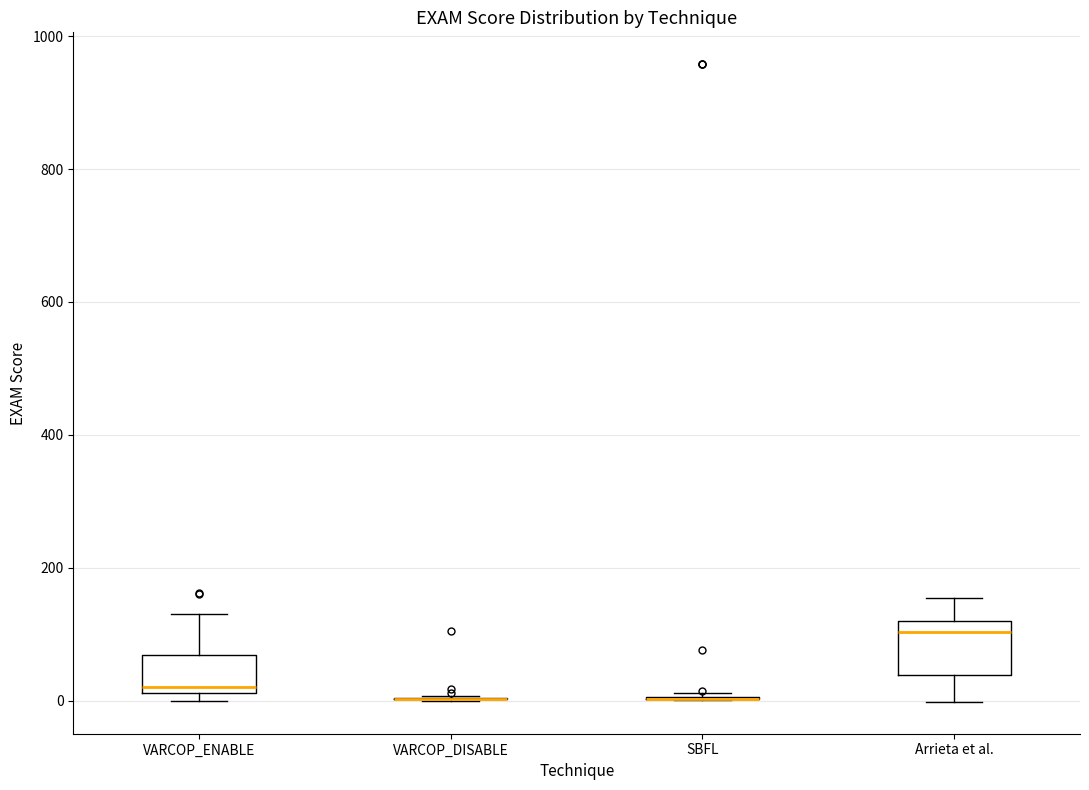

Reading left to right, transcribe this box plot: for each box, give where its median line is, the range the box spans, and where its two whiskers end, as read against the y-axis. The values are not printed on the chart, so give them approximately, as read against the axis.

VARCOP_ENABLE: median 20 (just above the box's lower edge), box 20 to 60, whiskers 0 to 140
VARCOP_DISABLE: box collapsed to a line at 0, whiskers 0 to 0
SBFL: box collapsed to a line at 0, whiskers 0 to 20
Arrieta et al.: median 100, box 40 to 120, whiskers 0 to 160